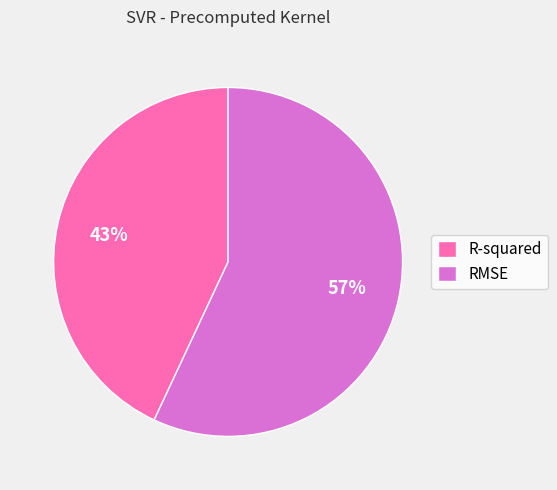

Count the number of slices in the pie.

2